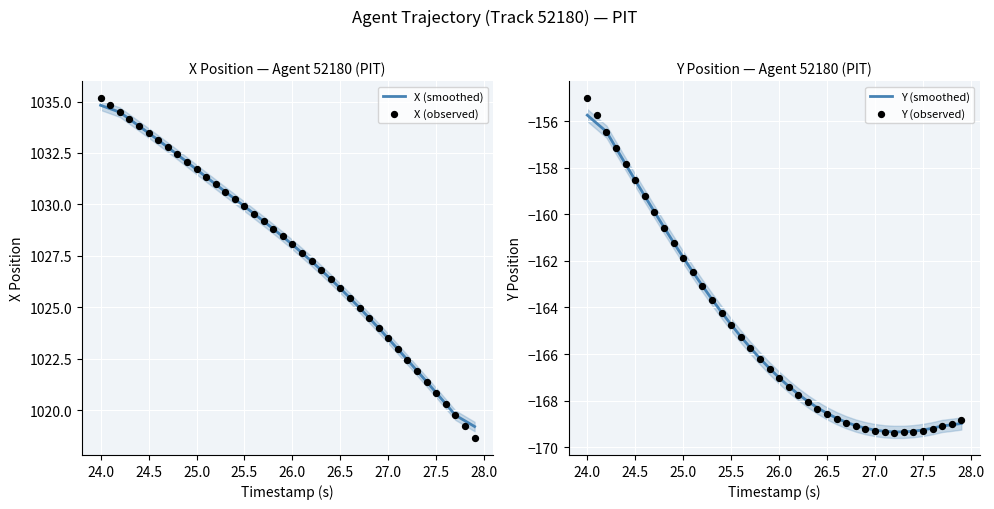

What is the maximum value for X (smoothed)?

1034.8